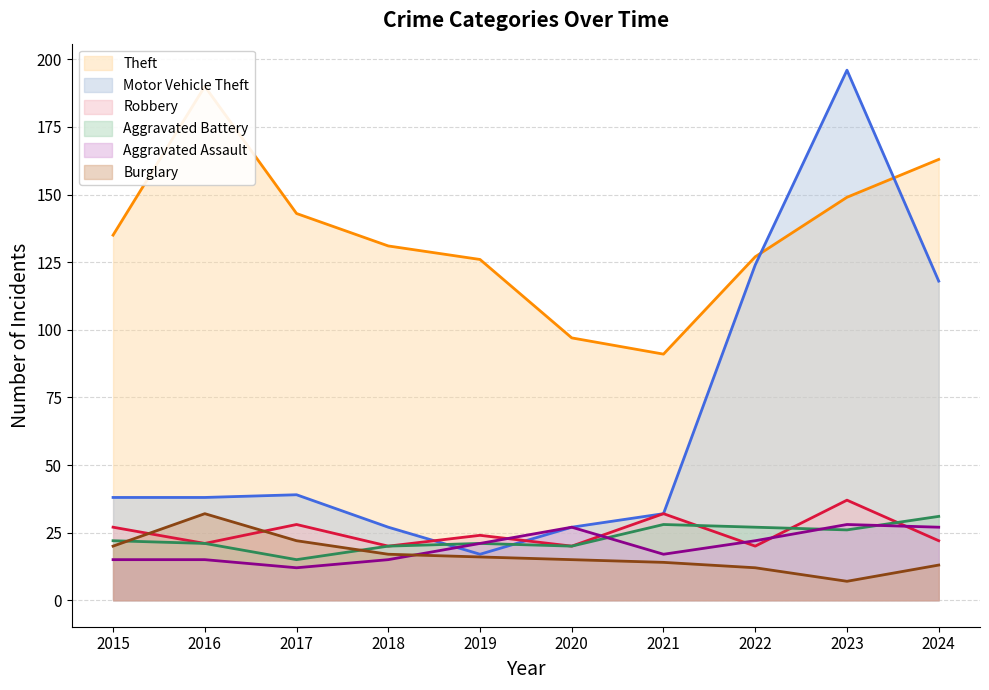

What is the maximum value for Robbery?

37